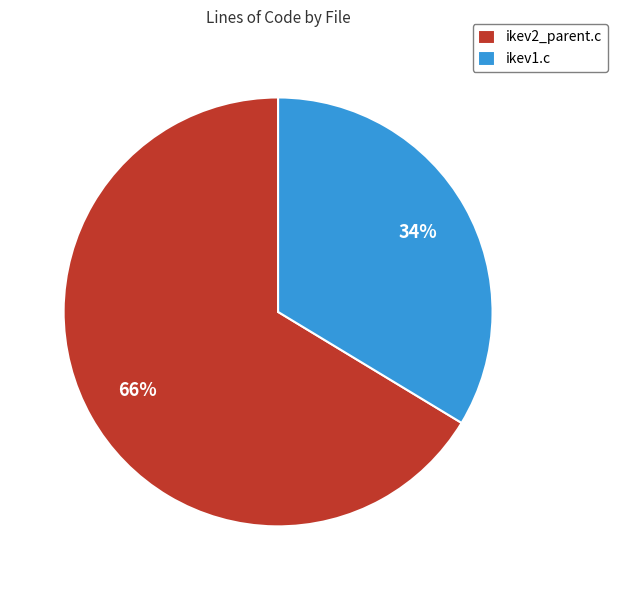

Is it true that ikev1.c is 45% of the pie?

False